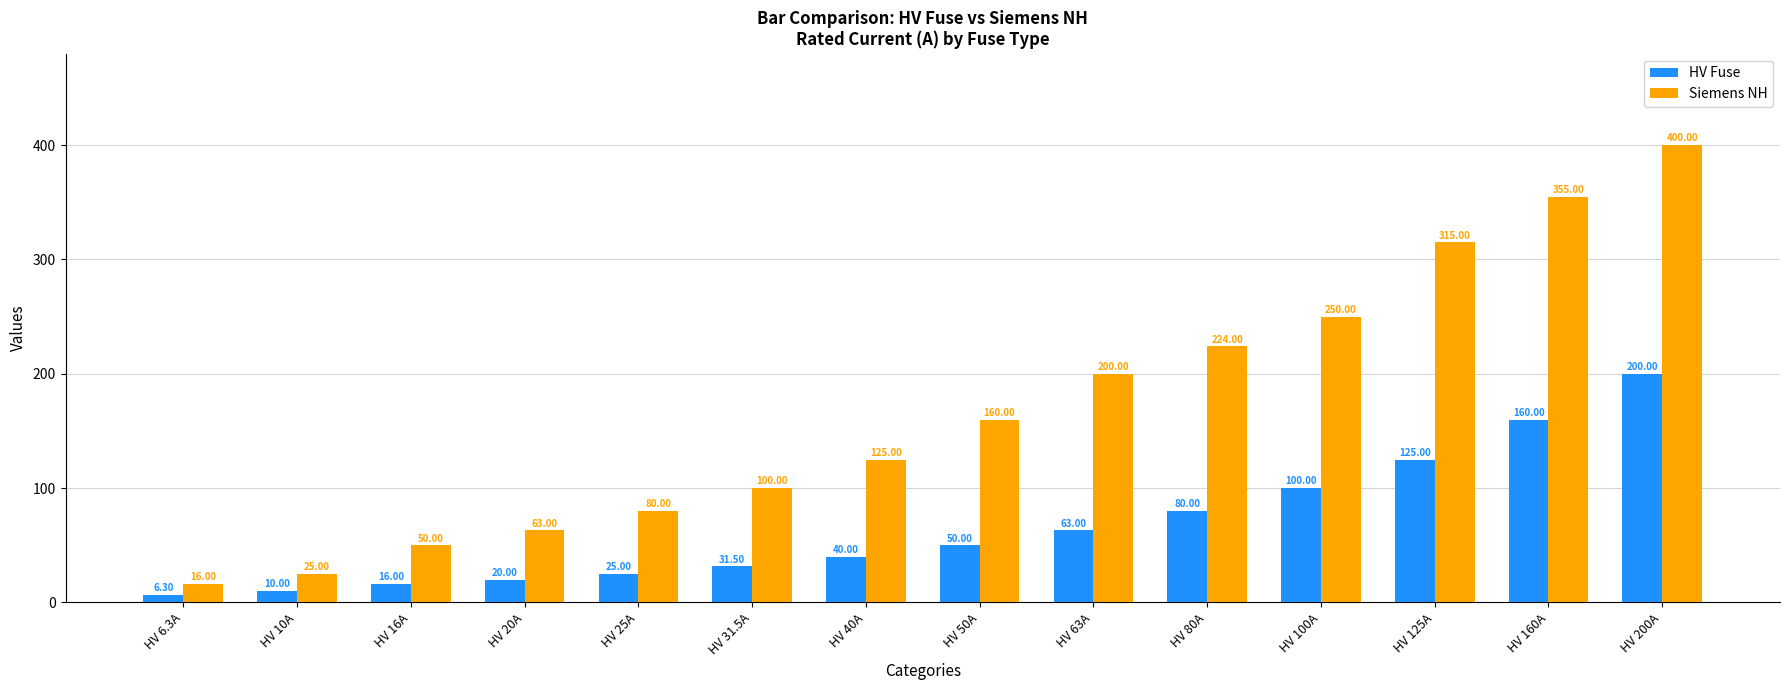

How many categories are shown in the chart?

14